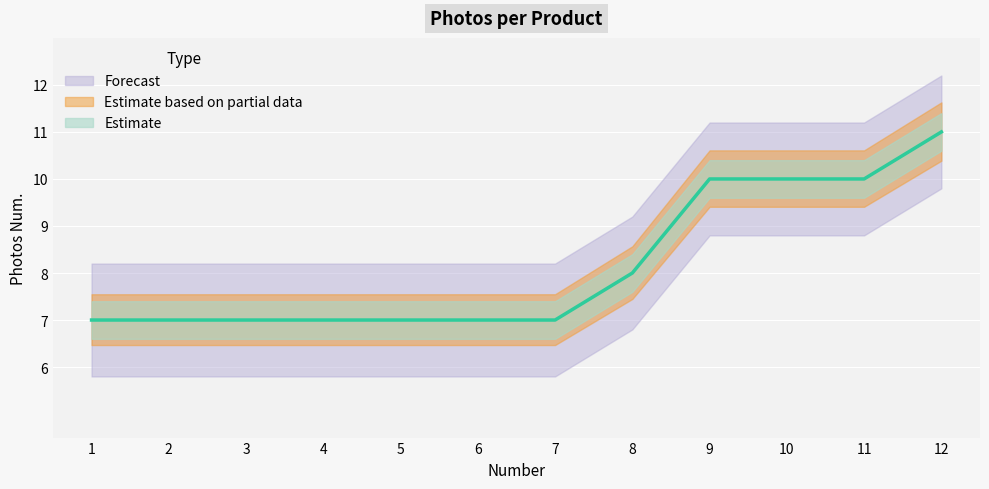

How many lines are shown in the chart?

1